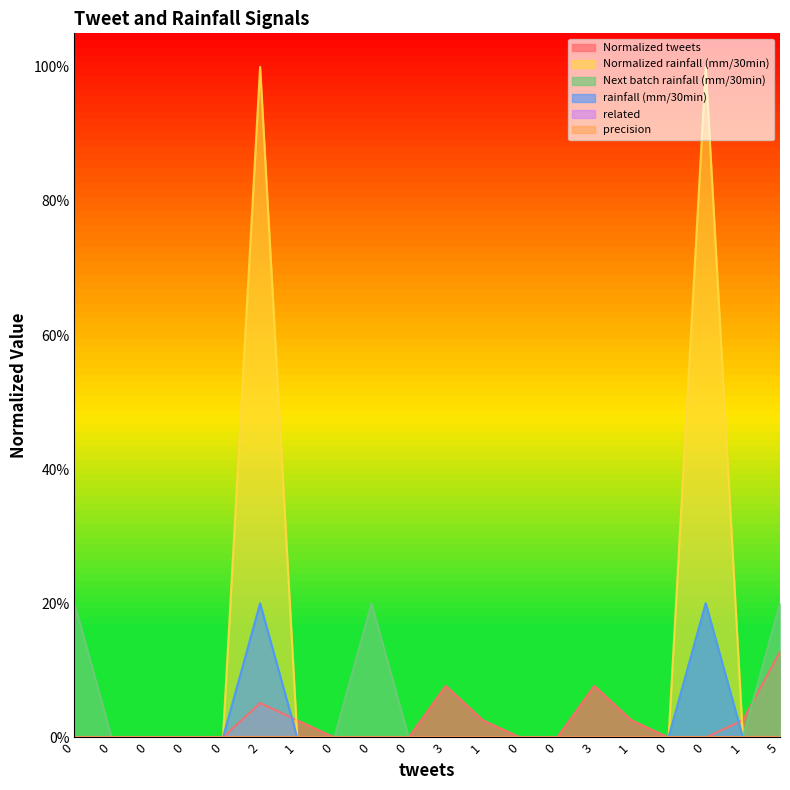

Which series has the largest range (max minus min)?

Normalized rainfall (mm/30min)